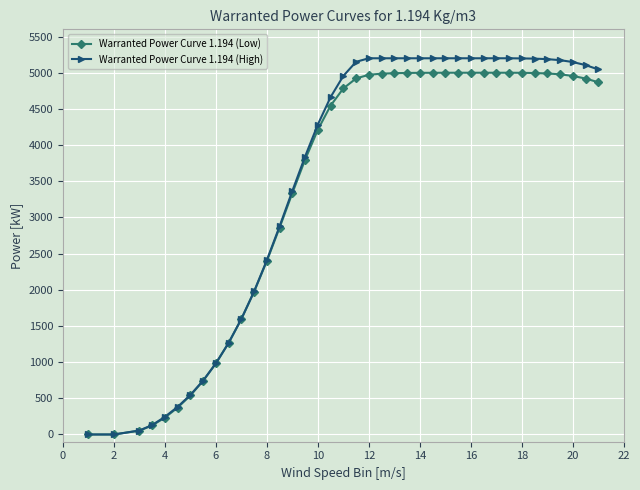

Which series has the largest range (max minus min)?

Warranted Power Curve 1.194 (High)